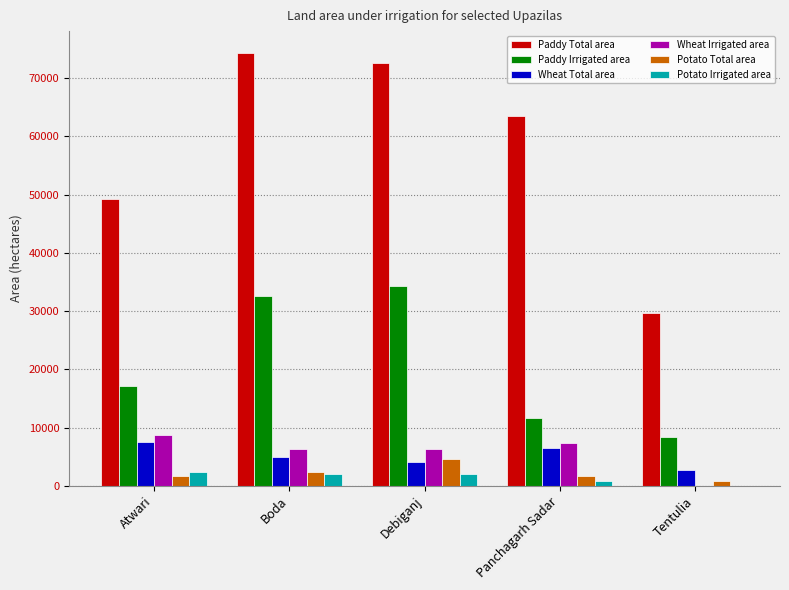

What is the sum of all Potato Total area values?

11150